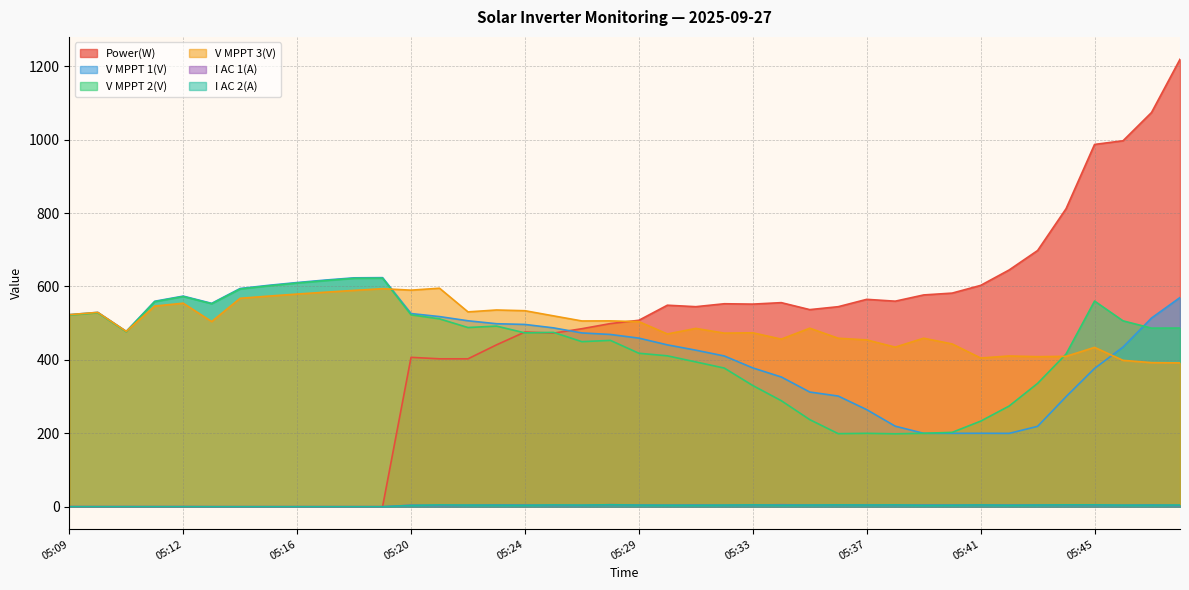

Reading right to left, what are all the values shown in this chart?

Power(W): 1219.0	1074.0	997.0	987.0	812.0	698.0	645.0	603.0	582.0	577.0	560.0	565.0	545.0	537.0	556.0	552.0	553.0	545.0	549.0	508.0	499.0	485.0	473.0	476.0	441.0	403.0	403.0	407.0	0.0	0.0	0.0	0.0	0.0	0.0	0.0	0.0	0.0	0.0	0.0	0.0
V MPPT 1(V): 569.9	514.1	435.0	376.8	299.9	219.0	199.9	200.1	200.0	200.0	219.5	264.5	301.5	312.5	353.5	378.2	410.7	426.5	441.0	459.3	469.3	473.5	487.3	496.6	498.6	506.6	518.0	526.3	624.1	623.6	617.6	610.8	603.2	594.6	554.1	573.8	559.8	477.7	529.5	523.3
V MPPT 2(V): 486.8	486.6	506.4	560.3	416.1	336.0	274.3	233.2	202.6	200.1	198.7	200.0	199.1	237.3	288.9	330.2	377.7	394.5	411.1	418.1	453.2	449.7	475.0	473.6	492.1	488.2	511.8	522.8	622.6	622.3	616.1	609.4	601.8	593.2	553.0	572.6	558.6	476.7	528.3	522.1
V MPPT 3(V): 391.9	392.6	398.8	434.1	409.7	408.8	410.7	405.2	443.5	459.1	434.8	454.5	459.0	486.4	456.6	473.9	473.0	485.8	470.7	504.3	506.3	506.1	520.0	534.0	536.0	530.8	595.3	590.0	594.0	589.4	584.5	579.4	573.8	567.9	504.5	554.5	546.6	477.8	529.5	523.3
I AC 1(A): 3.4	5.0	4.1	4.4	4.5	5.2	4.6	5.1	4.6	4.7	4.4	4.9	5.0	4.7	5.5	4.8	4.2	4.7	4.3	4.7	5.6	3.9	4.0	4.6	5.1	4.2	3.6	4.2	0.2	0.2	0.2	0.2	0.2	0.2	0.2	0.4	0.3	0.4	0.3	0.4
I AC 2(A): 4.6	4.5	4.4	5.1	5.1	4.7	4.2	4.9	4.3	4.1	5.0	4.7	5.0	4.6	4.4	5.0	4.5	4.2	4.3	4.5	5.4	4.5	4.9	4.2	4.5	4.5	4.9	3.8	0.1	0.1	0.1	0.1	0.1	0.1	0.1	0.2	0.2	0.2	0.2	0.2